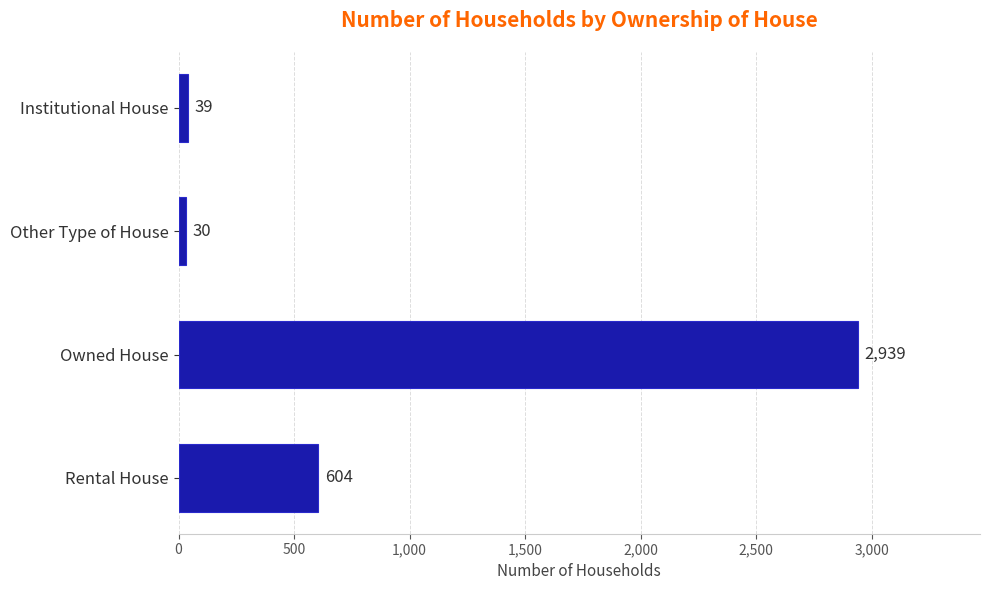

Is it true that the value at Rental House is 604?

True